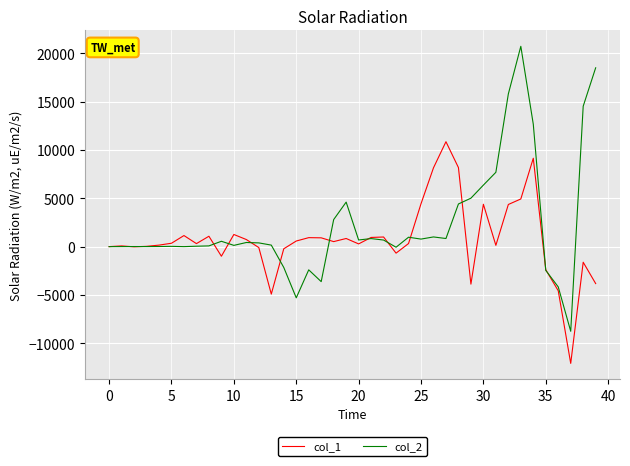

Rank the series by their average value, from highest to lowest.

col_2, col_1